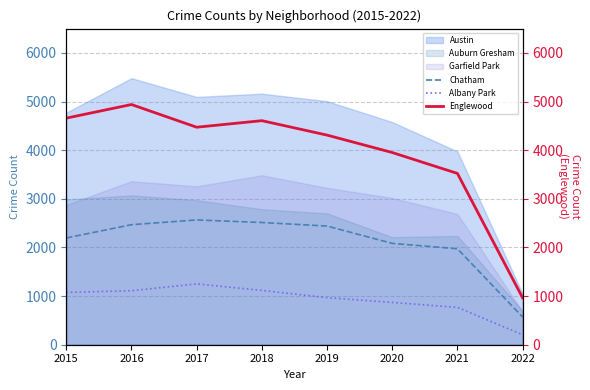

Reading right to left, extract all data points from this chart.

Chatham: 570	1973	2084	2440	2513	2566	2468	2195
Albany Park: 204	768	870	968	1117	1251	1110	1076
Englewood: 964	3522	3952	4310	4607	4472	4939	4659